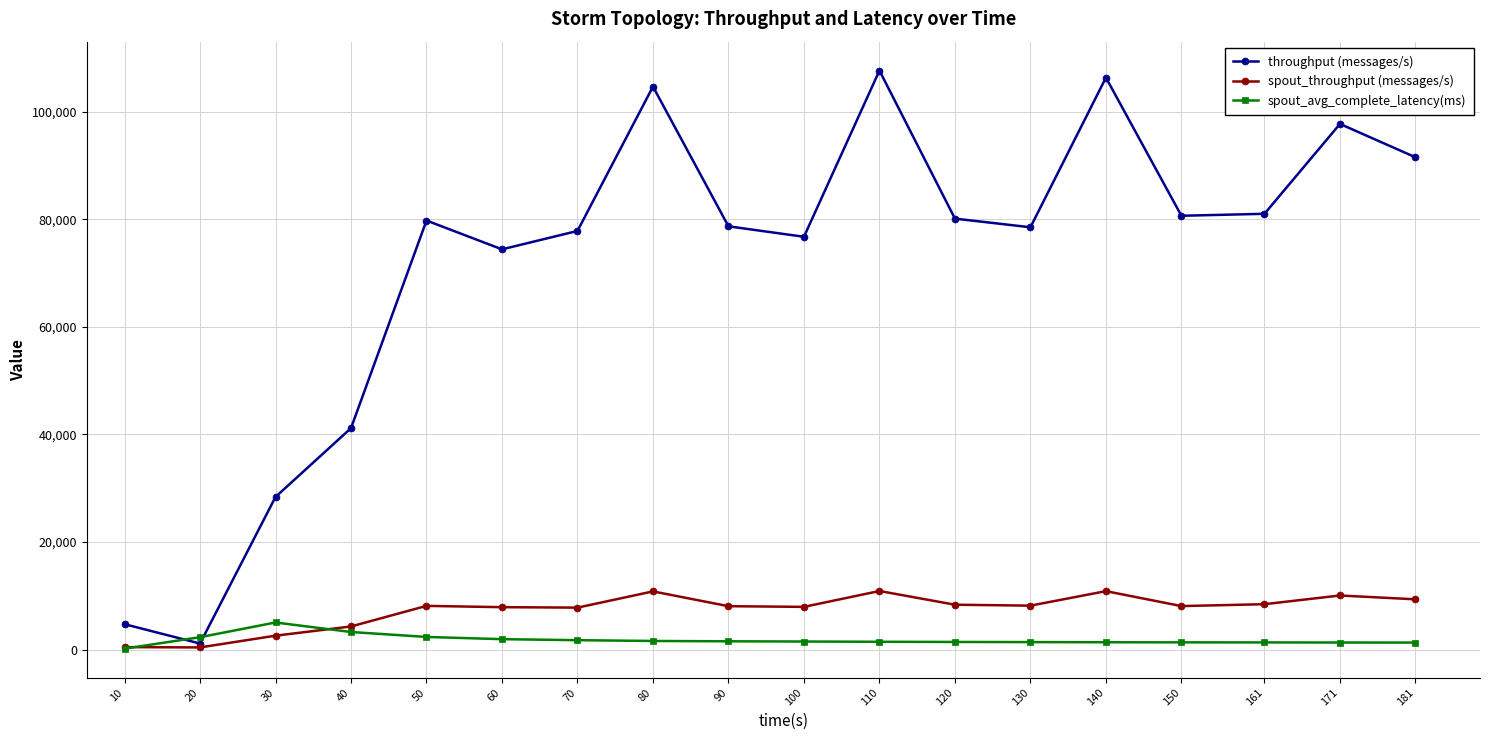

How many values in the spout_throughput (messages/s) series are below 8146?

9